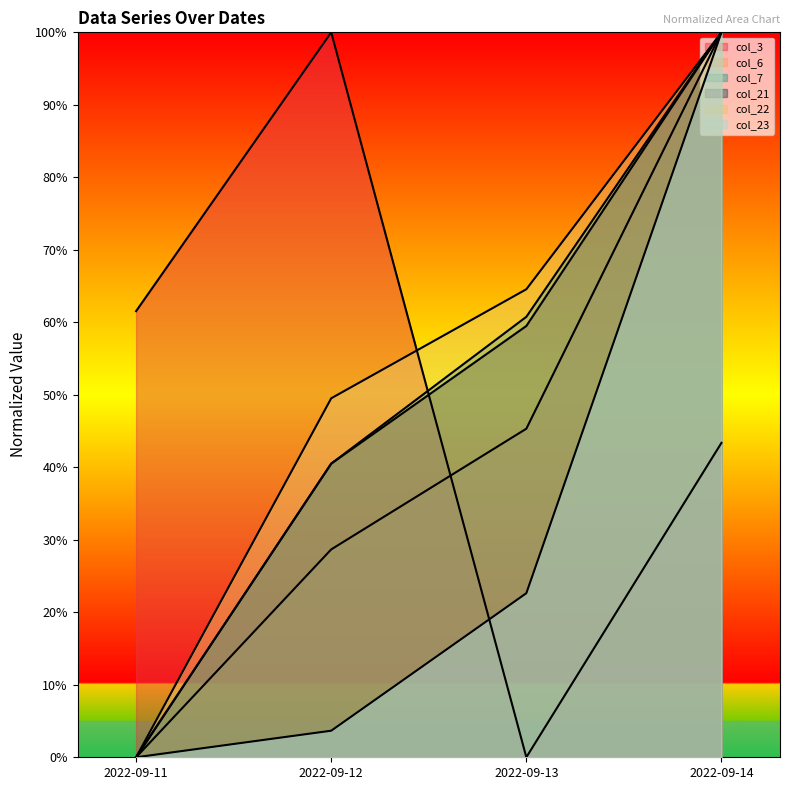

Is it true that col_7 equals 0.0 at 2022-09-11?

True